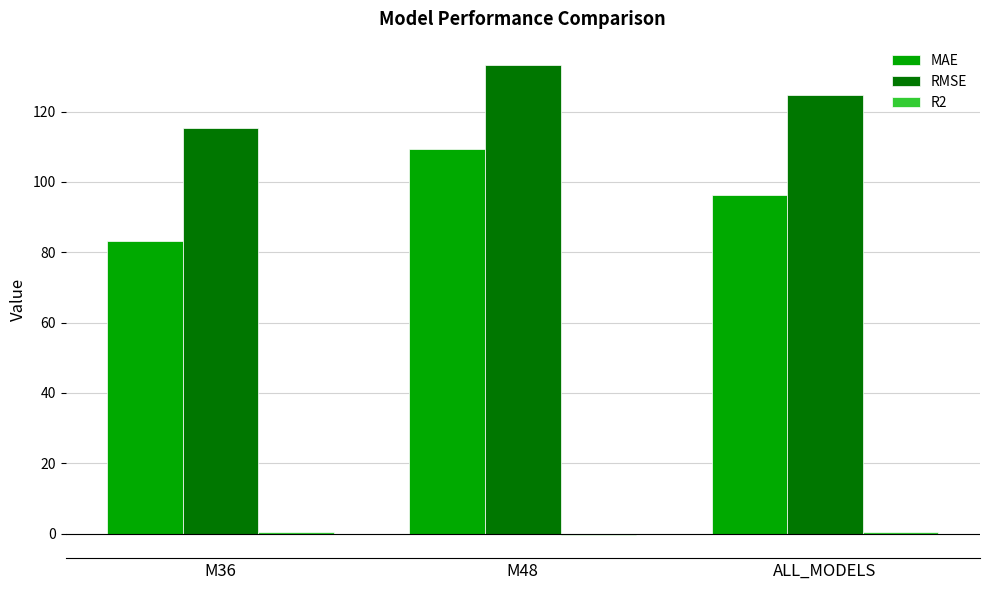

True or false: RMSE has a value of 177.9 at ALL_MODELS.

False